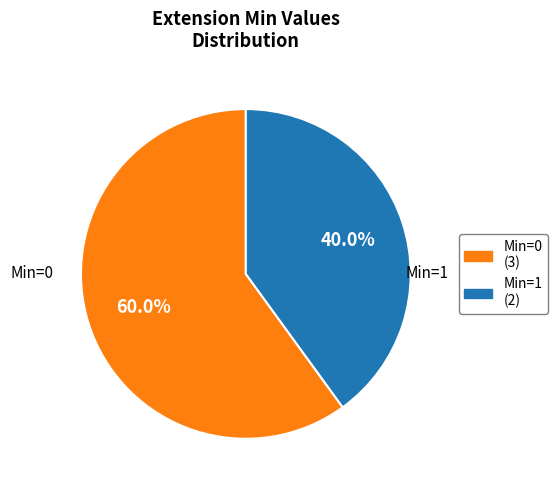

Count the number of slices in the pie.

2